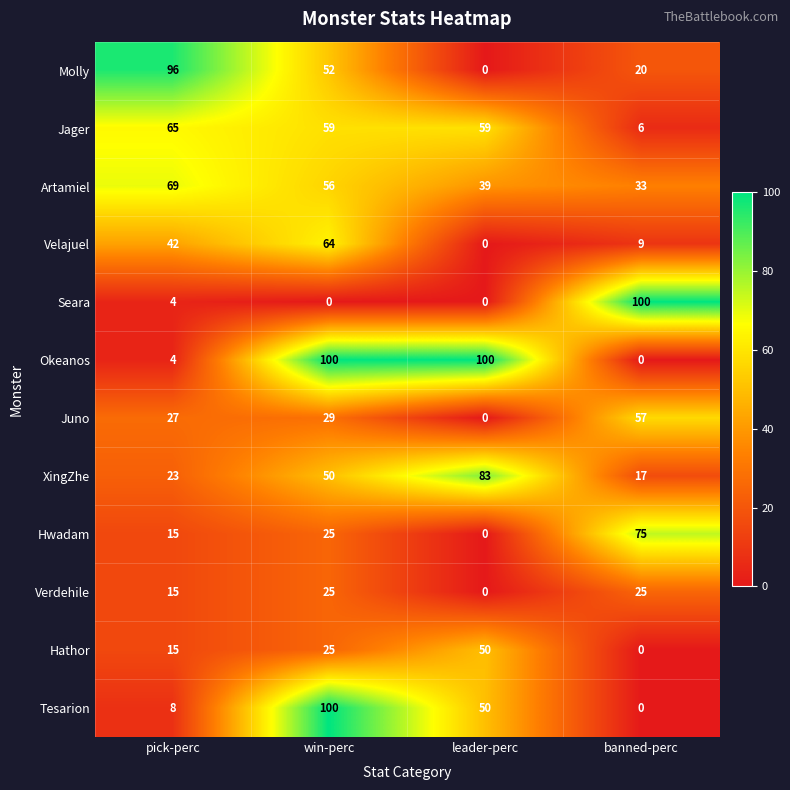

What is the difference between the highest and lowest values at banned-perc?

100